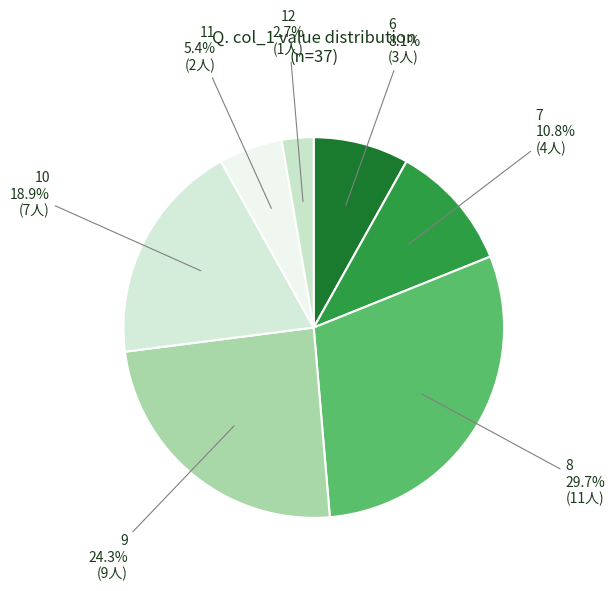

Count the number of slices in the pie.

7